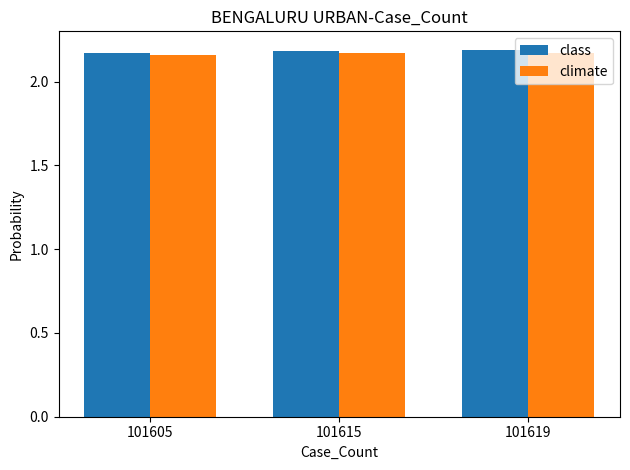

At how many categories does at least one series exceed 2?

3